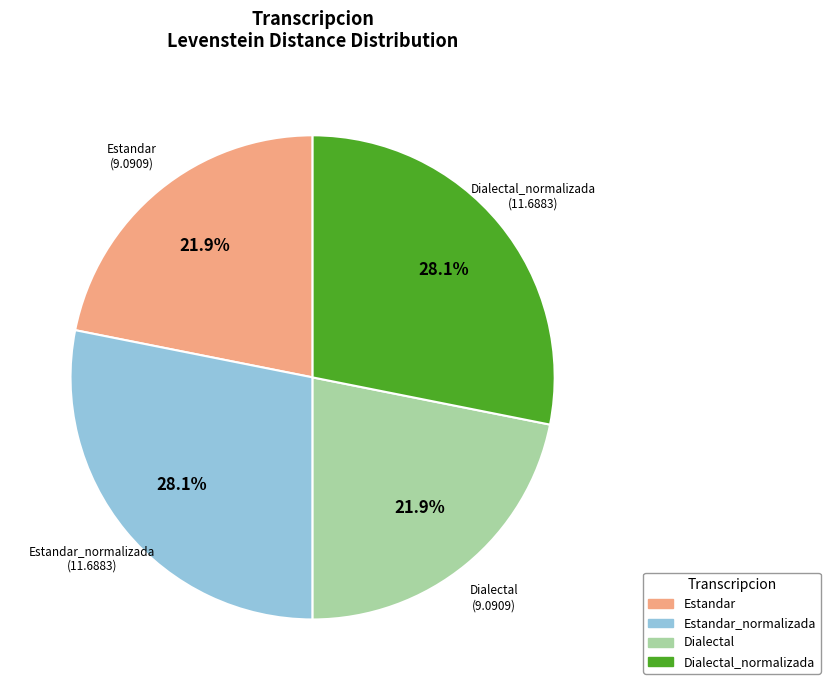

How many slices are in this pie chart?

4